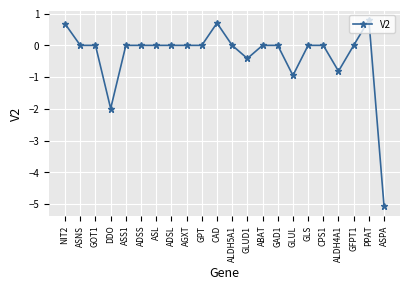

Does the chart have visible grid lines?

Yes